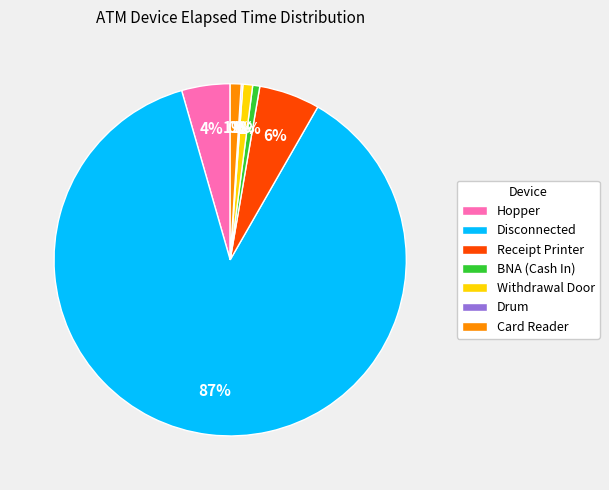

Does any single category account for the majority?

Yes